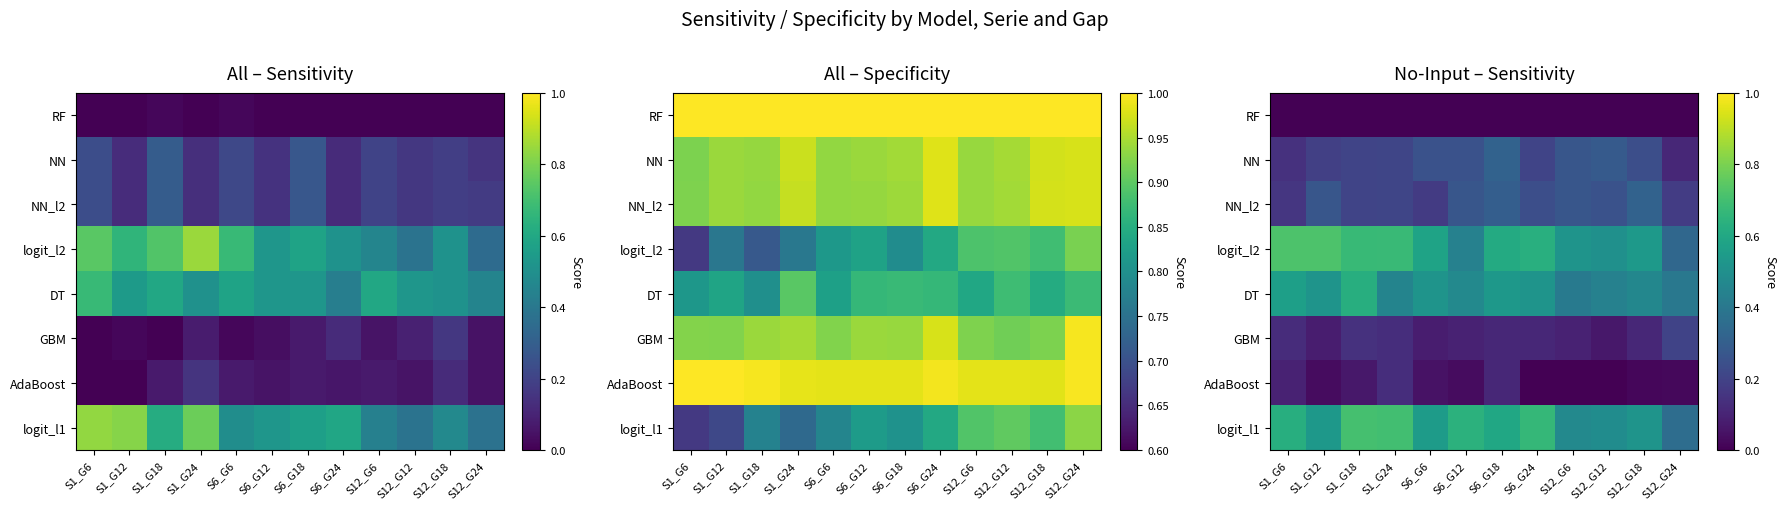

What is the difference between the highest and lowest values at S12_G24?

0.4